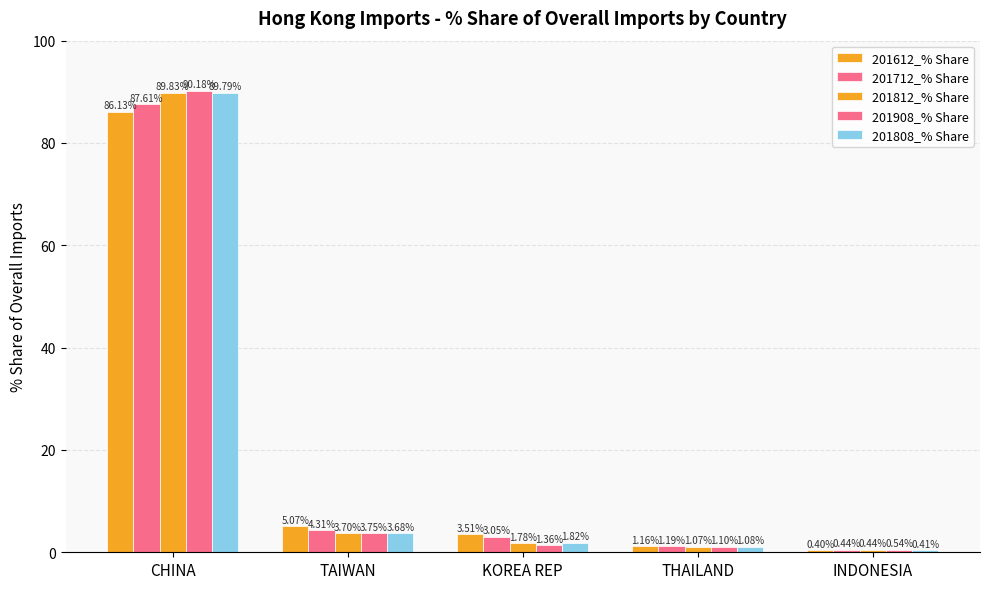

The 201908_% Share series shows 0.5 at INDONESIA. True or false?

True